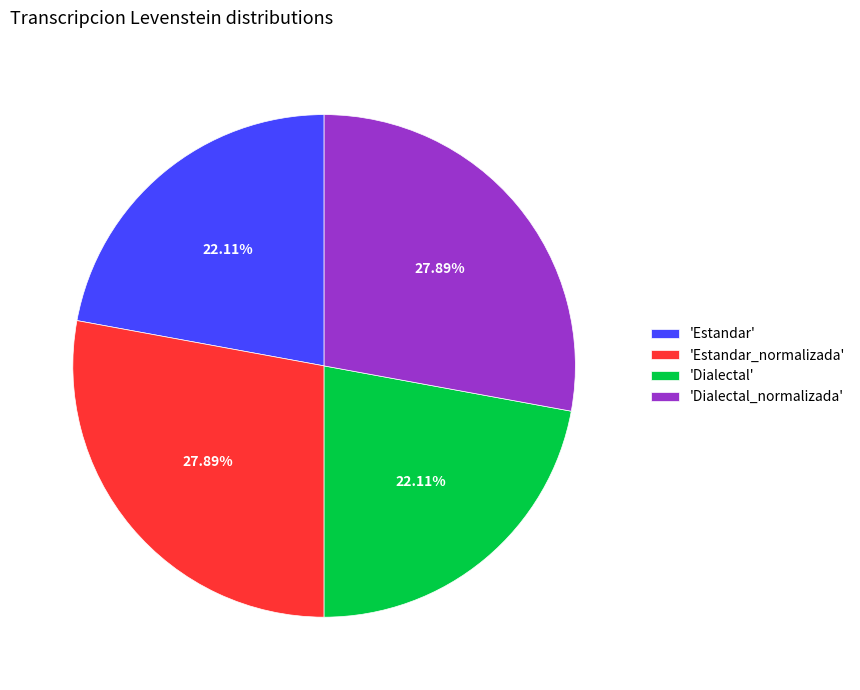

Approximately how many times larger is the value at 'Dialectal_normalizada' compared to 'Estandar_normalizada'?

1.0